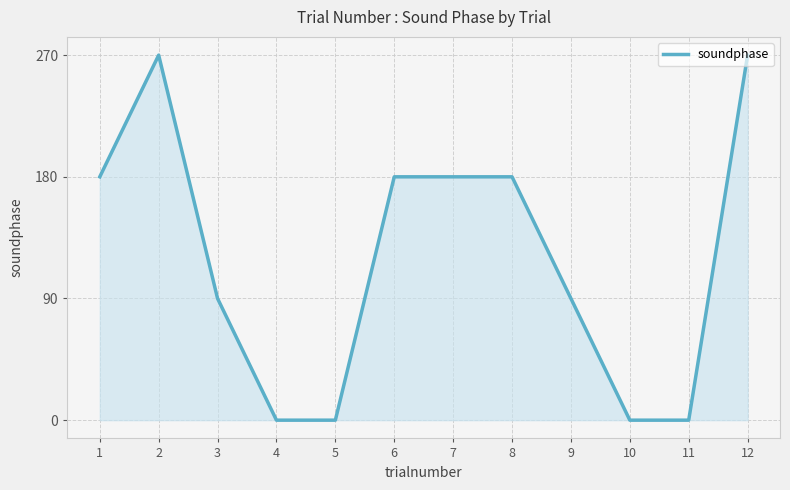

How many series are shown in this chart?

1